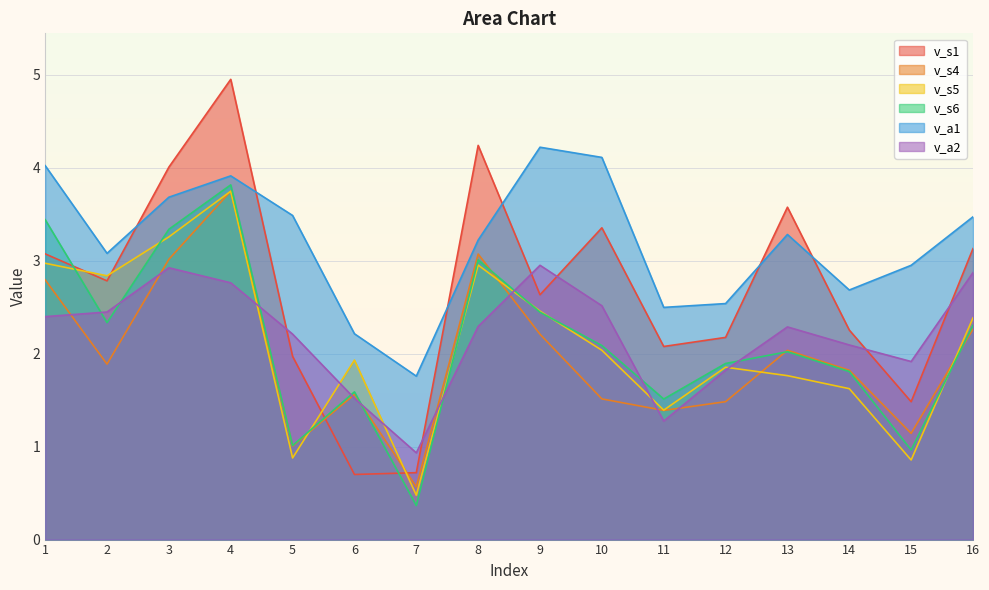

What is the difference between the second highest and minimum values in the v_s6 series?

3.1